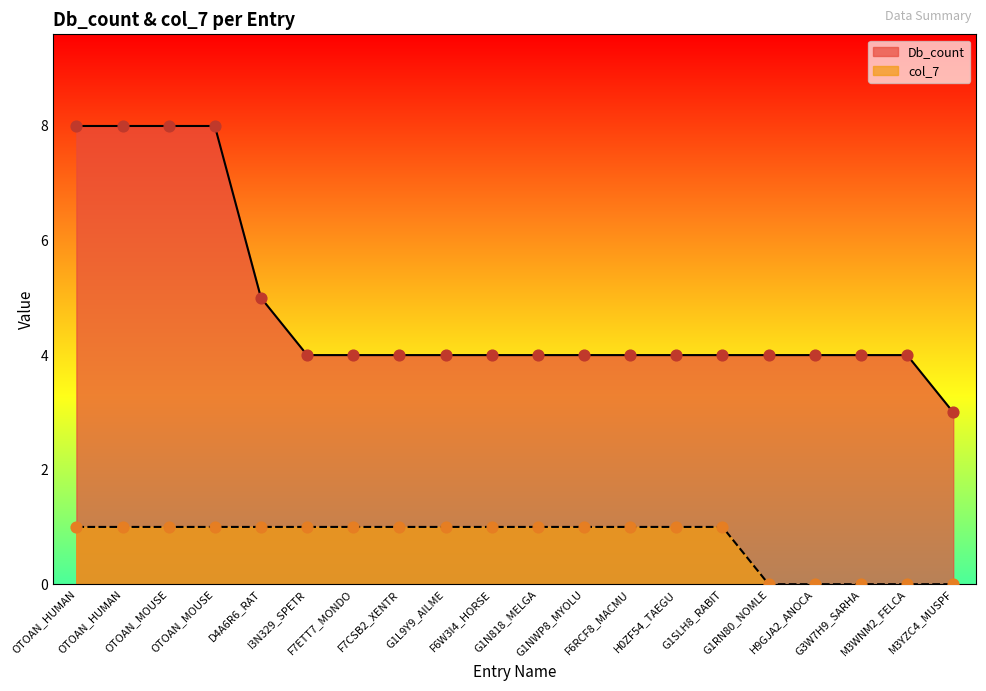

Which series has the widest spread of Y values?

Db_count